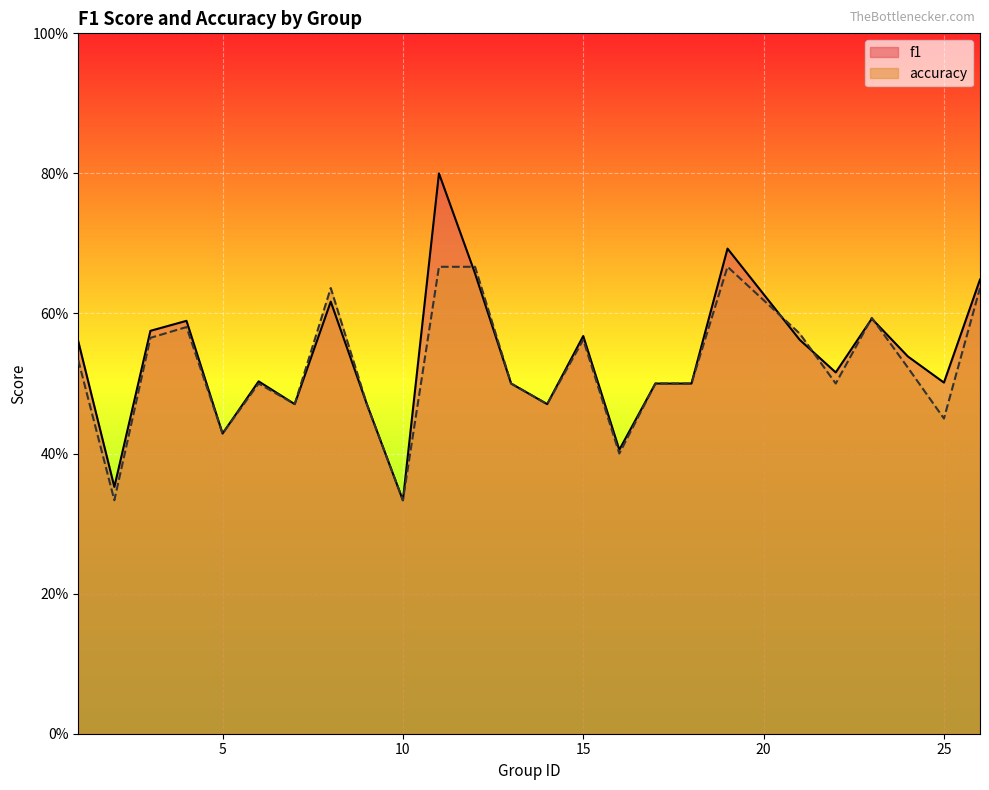

Rank the series at 4 from lowest to highest value.

accuracy, f1